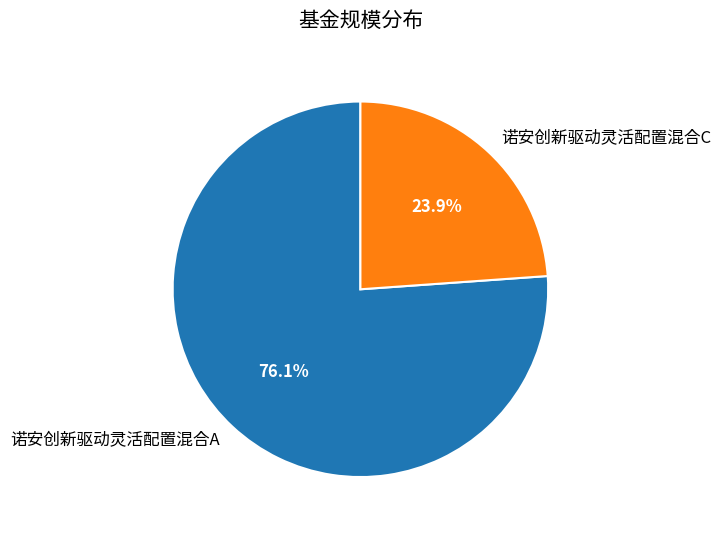

Does 诺安创新驱动灵活配置混合A account for over 50% of the chart?

Yes